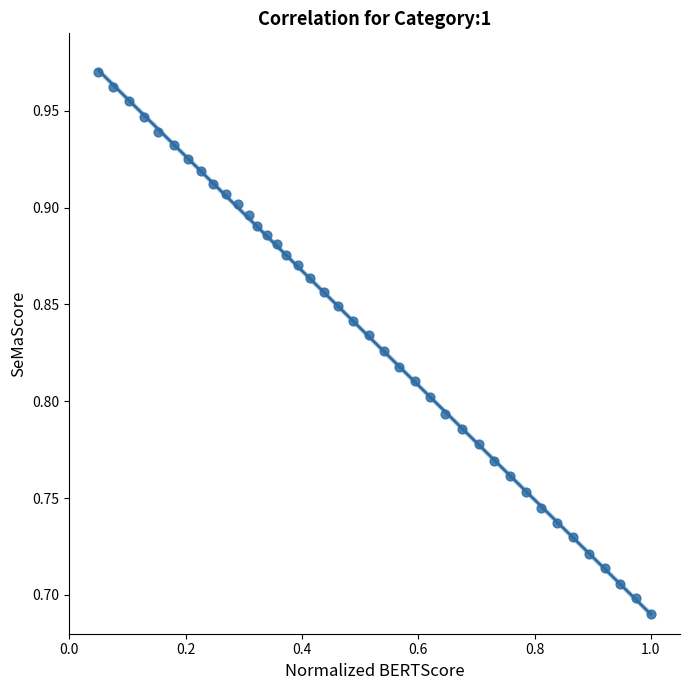

What is the range of Y values (max minus min)?

0.3